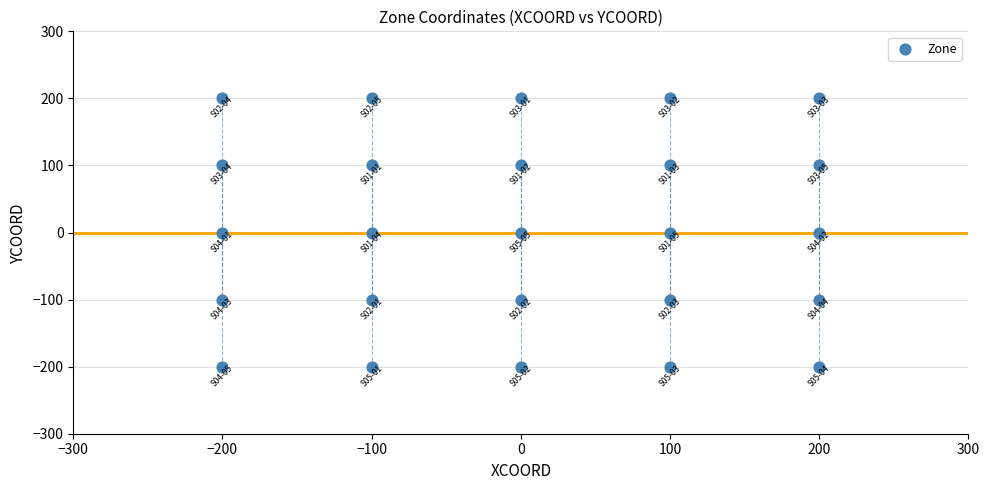

What is the range of X values (max minus min)?

400